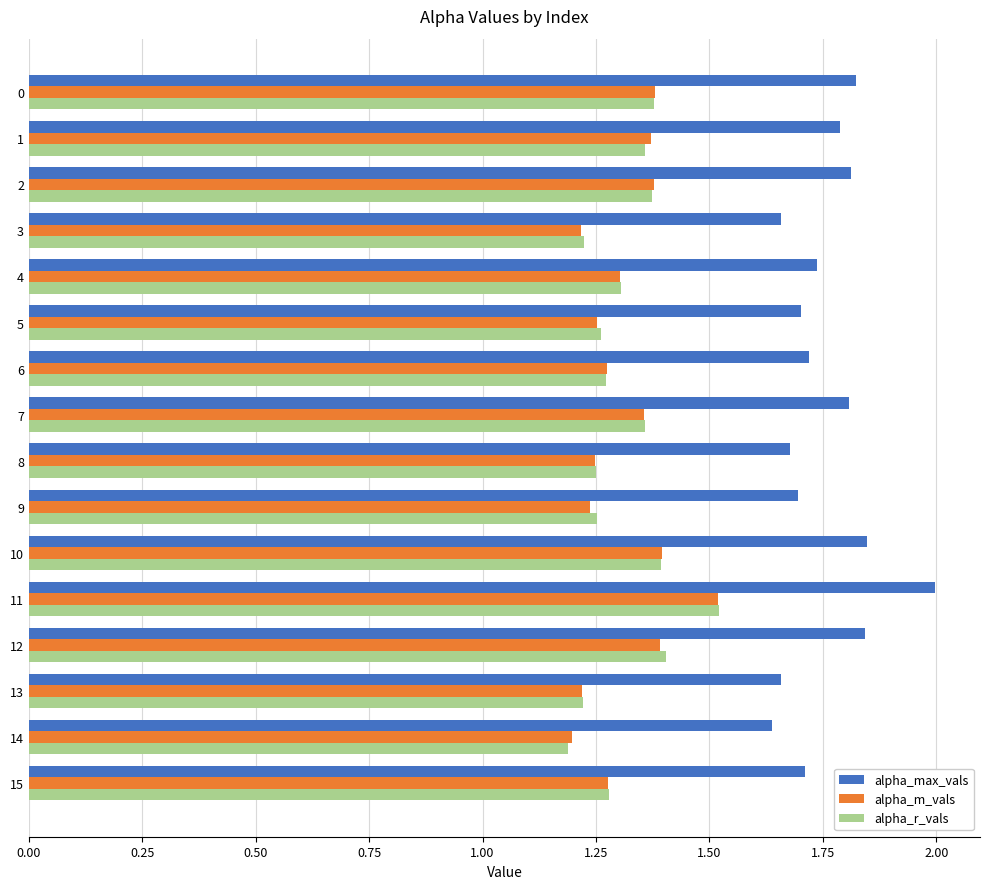

What is the spread (max minus min) of values at 0?

0.4